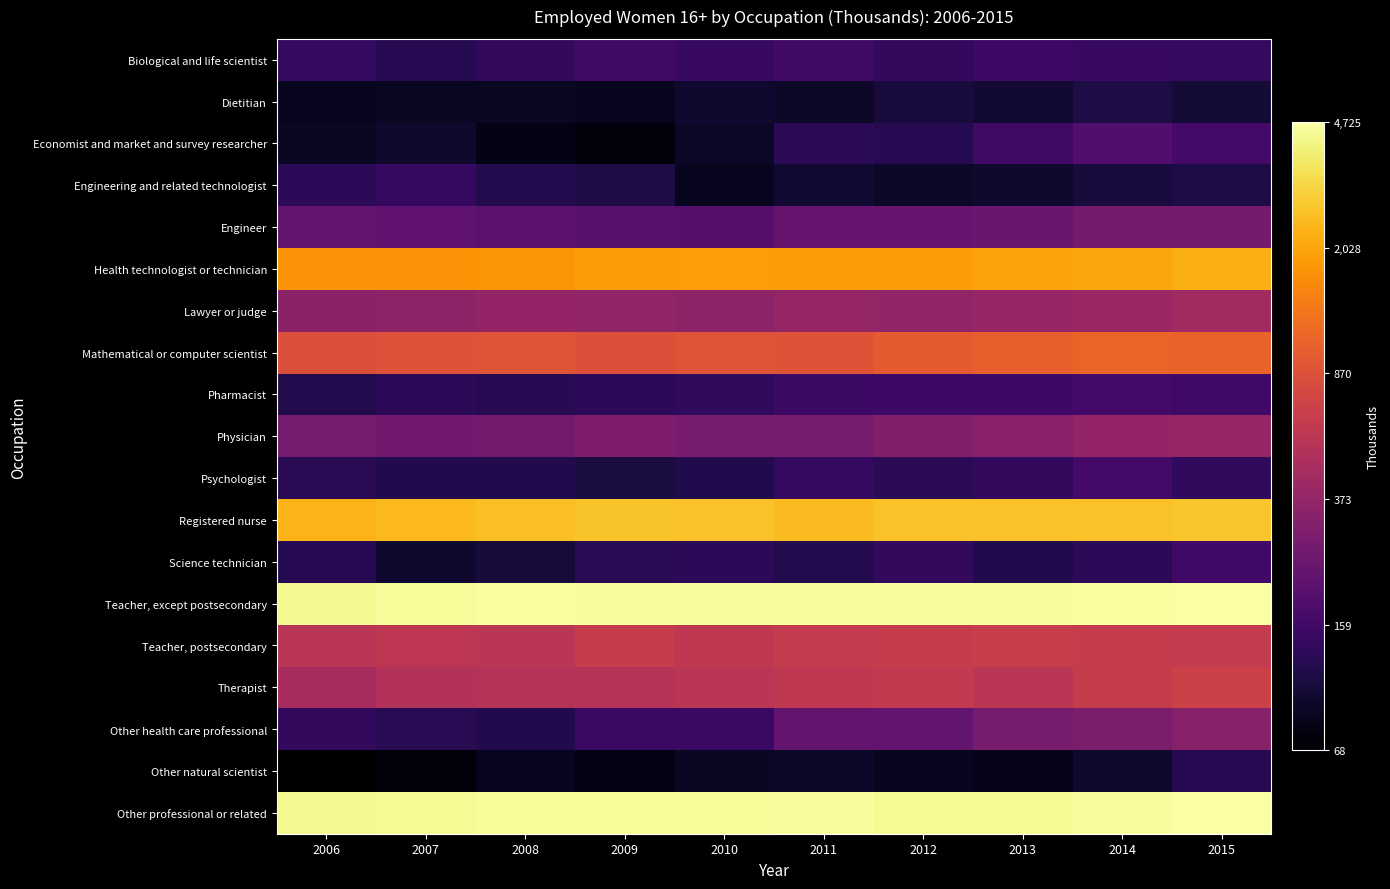

Reading left to right, transcribe all the data shown in this chart.

Biological and life scientist: 2006=5.0	2007=4.8	2008=4.9	2009=5.1	2010=5.0	2011=5.1	2012=4.9	2013=5.1	2014=5.0	2015=5.0
Dietitian: 2006=4.5	2007=4.5	2008=4.5	2009=4.5	2010=4.6	2011=4.5	2012=4.7	2013=4.6	2014=4.7	2015=4.6
Economist and market and survey researcher: 2006=4.5	2007=4.6	2008=4.4	2009=4.3	2010=4.5	2011=4.9	2012=4.8	2013=5.1	2014=5.3	2015=5.1
Engineering and related technologist: 2006=4.9	2007=5.0	2008=4.8	2009=4.8	2010=4.5	2011=4.6	2012=4.5	2013=4.6	2014=4.7	2015=4.7
Engineer: 2006=5.4	2007=5.4	2008=5.3	2009=5.3	2010=5.3	2011=5.5	2012=5.5	2013=5.5	2014=5.6	2015=5.6
Health technologist or technician: 2006=7.5	2007=7.5	2008=7.5	2009=7.6	2010=7.6	2011=7.5	2012=7.5	2013=7.6	2014=7.6	2015=7.7
Lawyer or judge: 2006=5.8	2007=5.9	2008=5.9	2009=5.9	2010=5.9	2011=5.9	2012=5.9	2013=6.0	2014=6.0	2015=6.1
Mathematical or computer scientist: 2006=6.8	2007=6.8	2008=6.8	2009=6.8	2010=6.8	2011=6.8	2012=6.9	2013=6.9	2014=7.0	2015=7.0
Pharmacist: 2006=4.8	2007=4.9	2008=4.8	2009=4.9	2010=4.9	2011=5.0	2012=5.0	2013=5.0	2014=5.1	2015=5.1
Physician: 2006=5.6	2007=5.6	2008=5.6	2009=5.7	2010=5.6	2011=5.6	2012=5.7	2013=5.8	2014=5.9	2015=5.9
Psychologist: 2006=4.9	2007=4.8	2008=4.8	2009=4.7	2010=4.8	2011=4.9	2012=4.9	2013=4.9	2014=5.1	2015=4.9
Registered nurse: 2006=7.7	2007=7.8	2008=7.8	2009=7.9	2010=7.9	2011=7.8	2012=7.9	2013=7.9	2014=7.9	2015=7.9
Science technician: 2006=4.8	2007=4.6	2008=4.7	2009=4.9	2010=4.9	2011=4.8	2012=4.9	2013=4.8	2014=4.9	2015=5.1
Teacher, except postsecondary: 2006=8.4	2007=8.4	2008=8.4	2009=8.4	2010=8.4	2011=8.4	2012=8.4	2013=8.4	2014=8.4	2015=8.5
Teacher, postsecondary: 2006=6.3	2007=6.4	2008=6.3	2009=6.5	2010=6.4	2011=6.4	2012=6.5	2013=6.5	2014=6.5	2015=6.4
Therapist: 2006=6.1	2007=6.3	2008=6.3	2009=6.3	2010=6.3	2011=6.4	2012=6.4	2013=6.3	2014=6.5	2015=6.5
Other health care professional: 2006=4.9	2007=4.9	2008=4.8	2009=5.0	2010=5.0	2011=5.4	2012=5.4	2013=5.6	2014=5.7	2015=5.8
Other natural scientist: 2006=4.2	2007=4.3	2008=4.5	2009=4.4	2010=4.5	2011=4.5	2012=4.5	2013=4.4	2014=4.6	2015=4.8
Other professional or related: 2006=8.4	2007=8.4	2008=8.4	2009=8.4	2010=8.4	2011=8.4	2012=8.4	2013=8.4	2014=8.4	2015=8.4